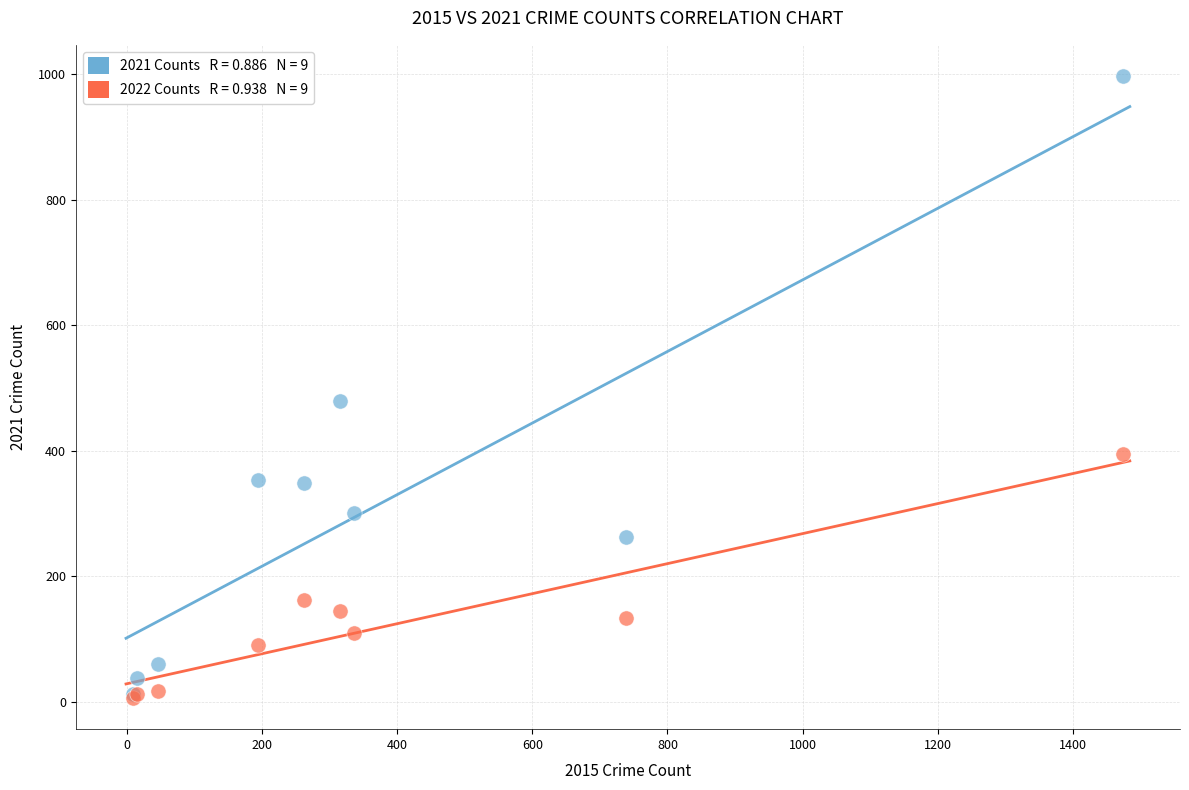

Across all series, what Y value is closest to 501?

479